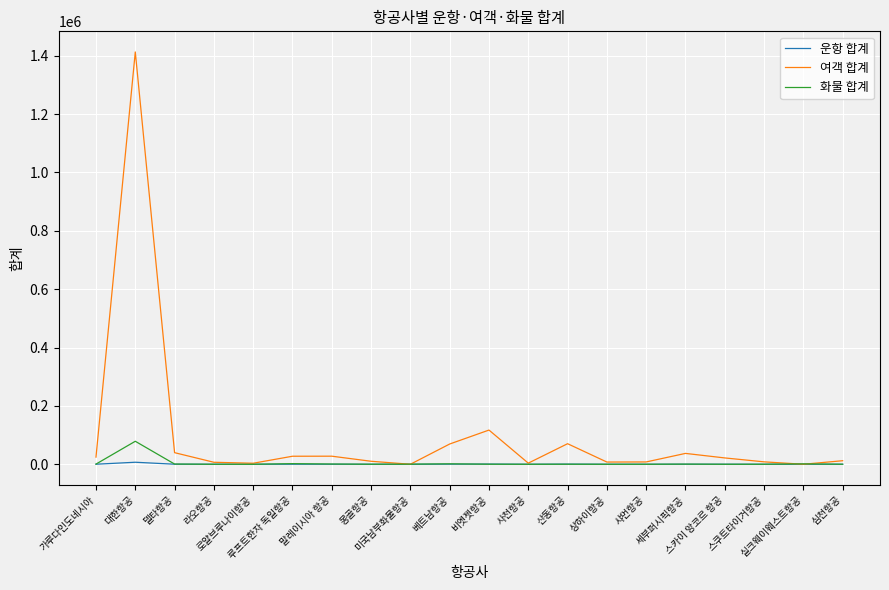

Which series has the largest range (max minus min)?

여객 합계